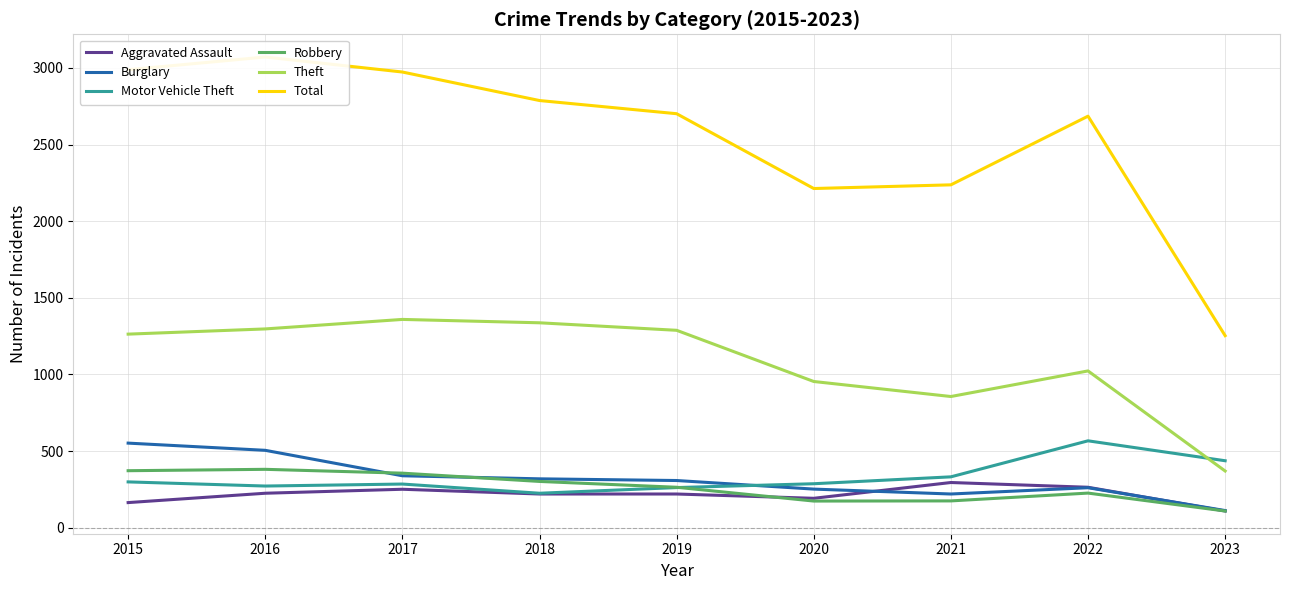

What is the sum of all Total values?

22908